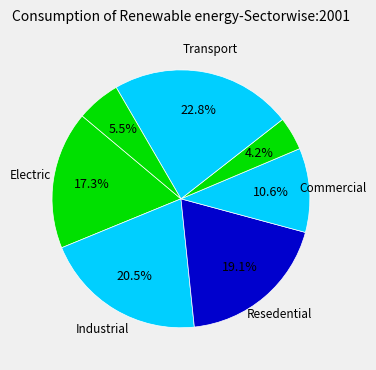

How many segments does this pie chart have?

7